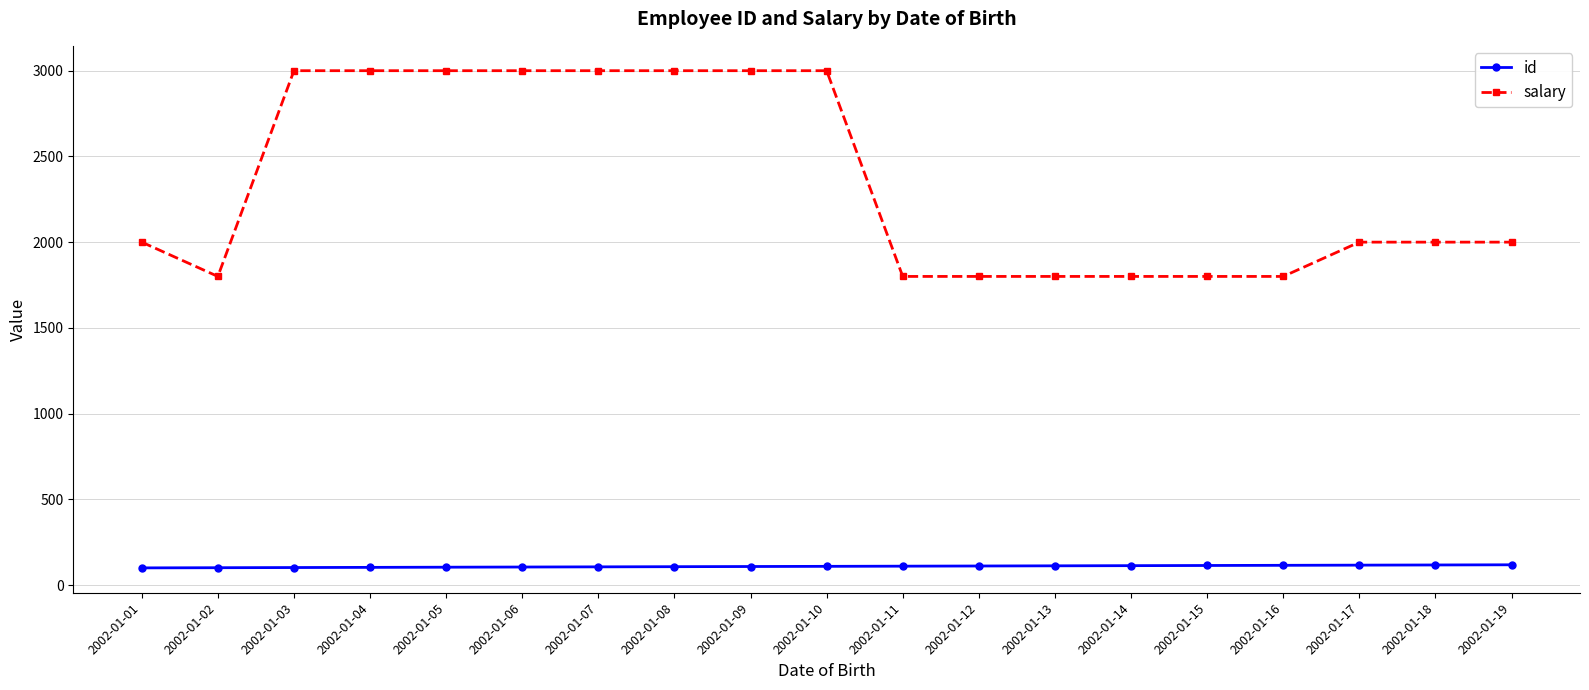

The salary series shows 405 at 2002-01-11. True or false?

False